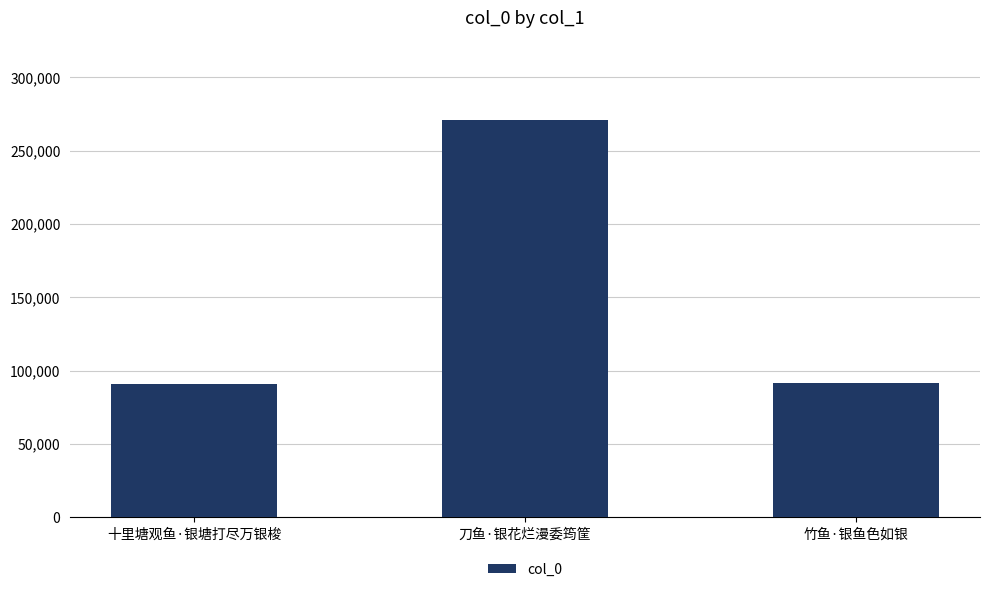

What is the difference between the values at 竹鱼·银鱼色如银 and 刀鱼·银花烂漫委筠筐?

179225